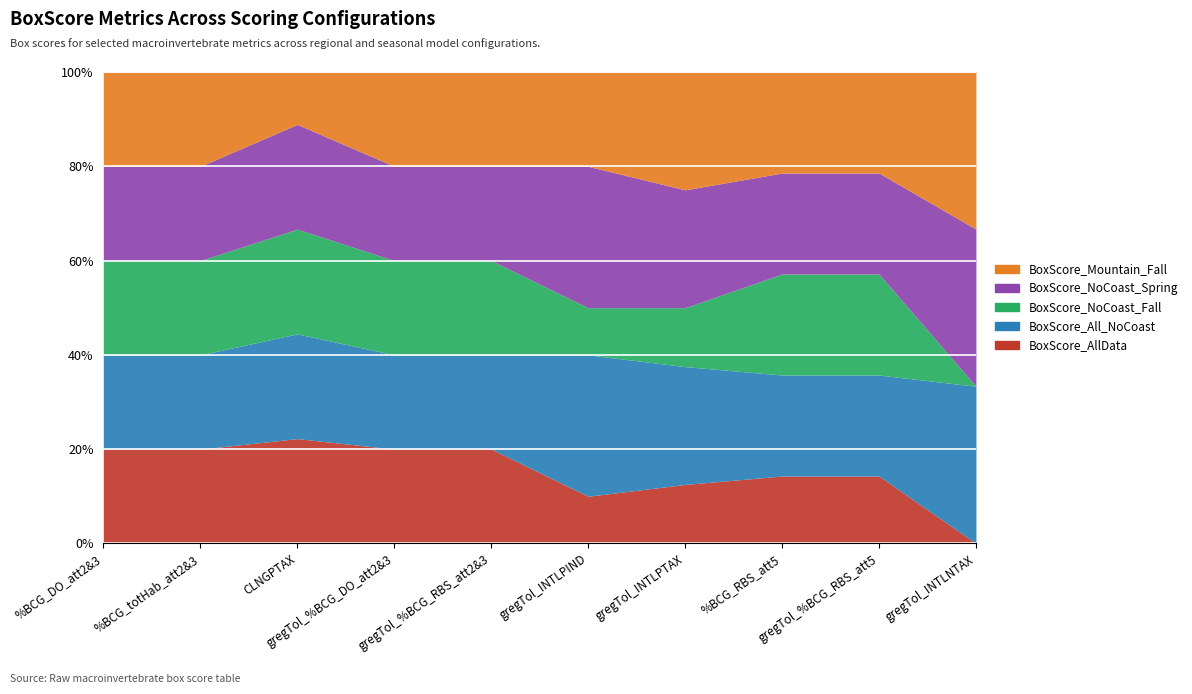

Between gregTol_INTLPTAX and gregTol_%BCG_RBS_att2&3, which is larger?

gregTol_%BCG_RBS_att2&3